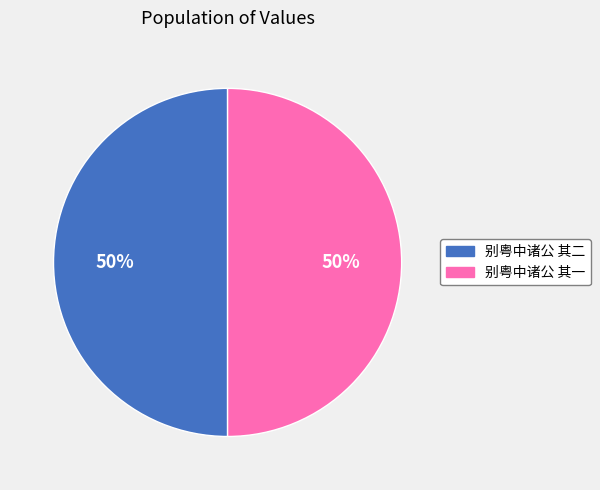

To the nearest percent, what is the combined percentage of 别粤中诸公 其二 and 别粤中诸公 其一?

100%